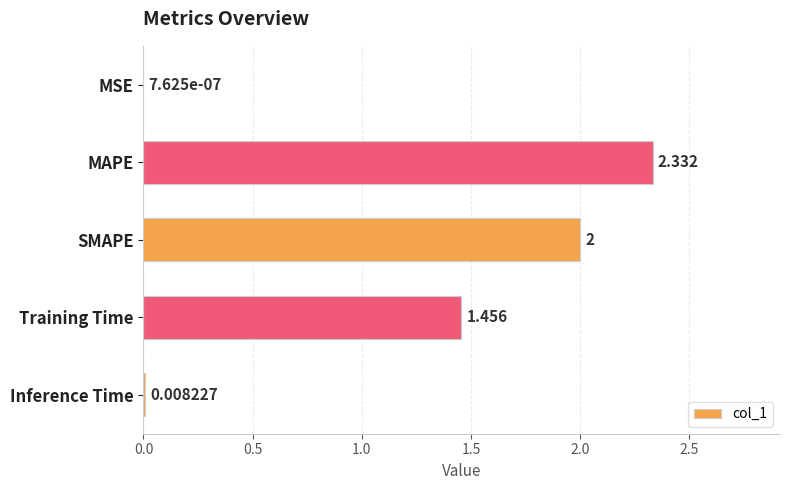

At which category does the chart reach its peak across all series?

MAPE